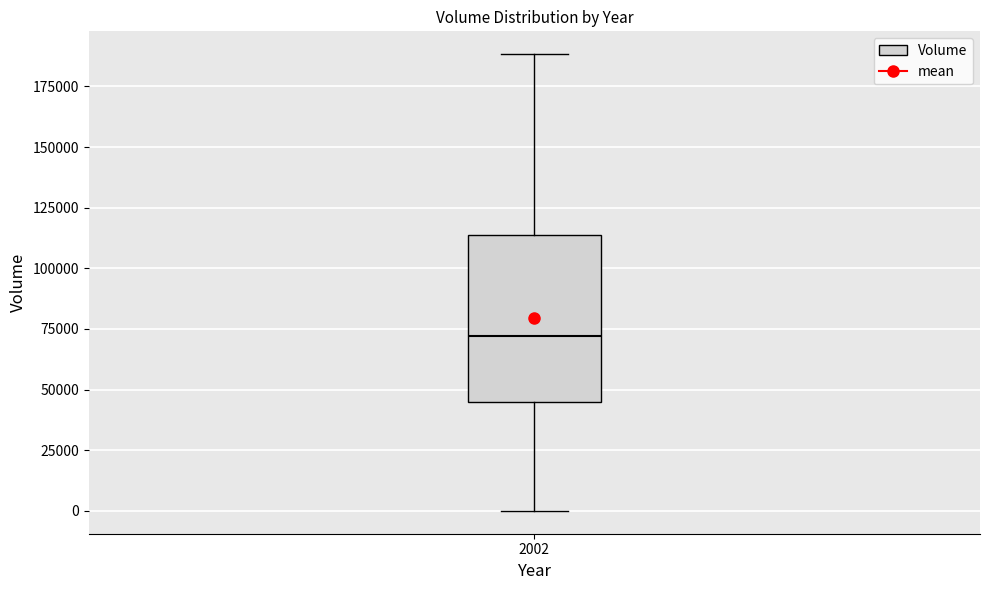

Where is the upper edge of the box at x = 2002 on the y-axis? The values are not printed on the chart, so give them approximately, as read against the axis.

115000